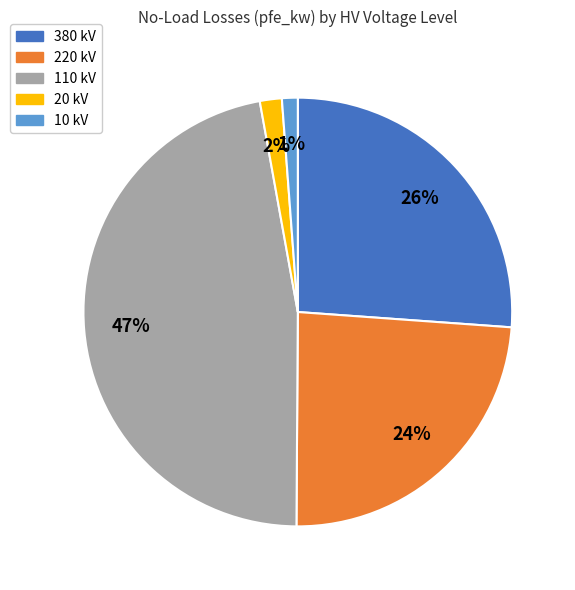

What percentage is the 110 kV slice, to the nearest percent?

47%